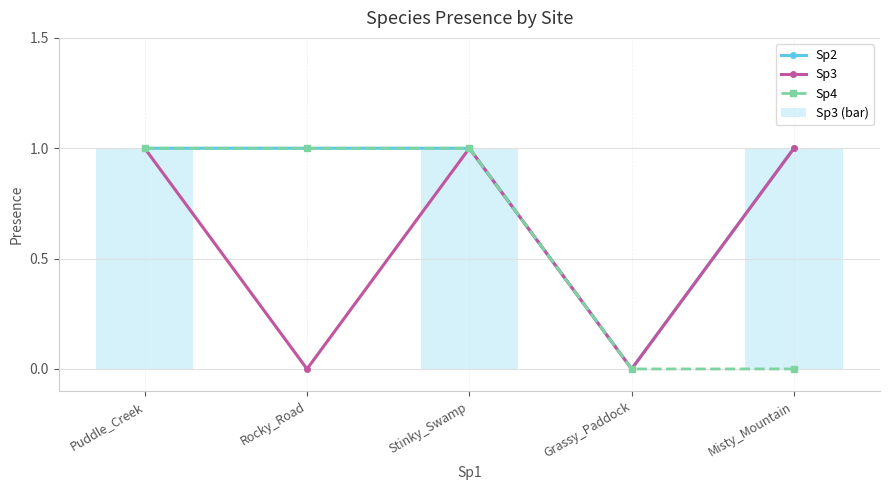

List the labels in order of Sp4 value, largest first.

Puddle_Creek, Rocky_Road, Stinky_Swamp, Grassy_Paddock, Misty_Mountain